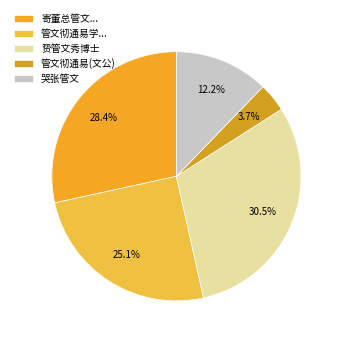

How many slices are in this pie chart?

5